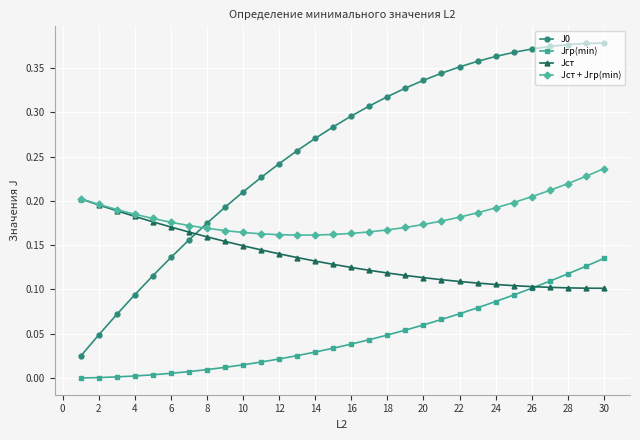

True or false: Jст + Jгр(min) and J0 cross at least once.

True